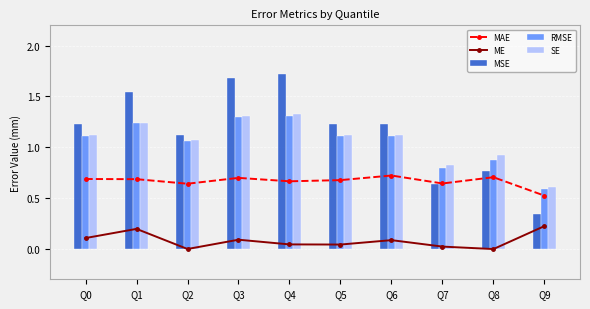

What is the sum of the SE values at Q4 and Q5?

2.4